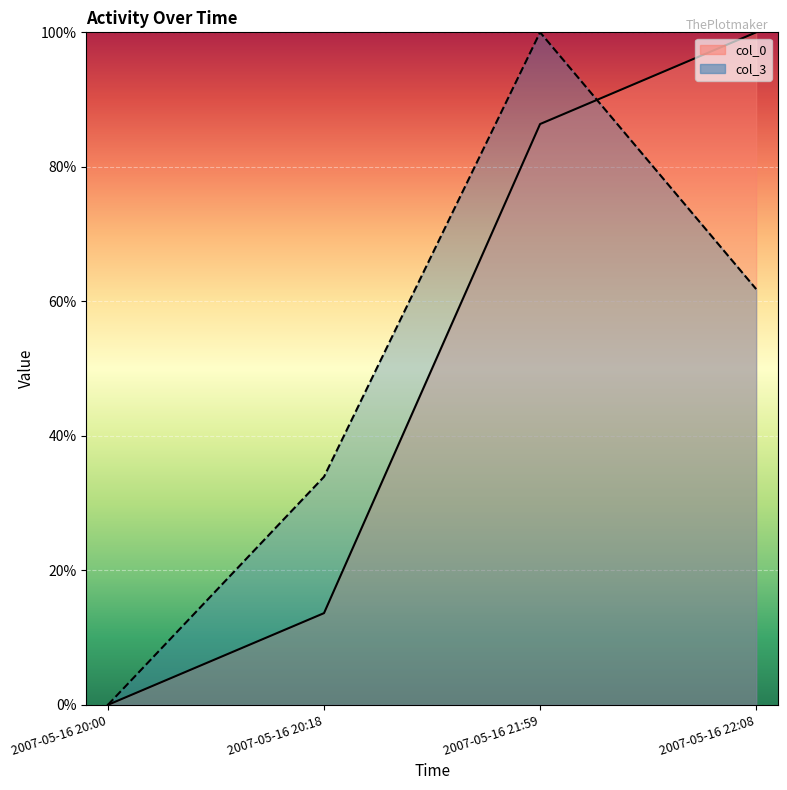

Between 2007-05-16 20:00 and 2007-05-16 22:08, which series saw the biggest shift?

col_0